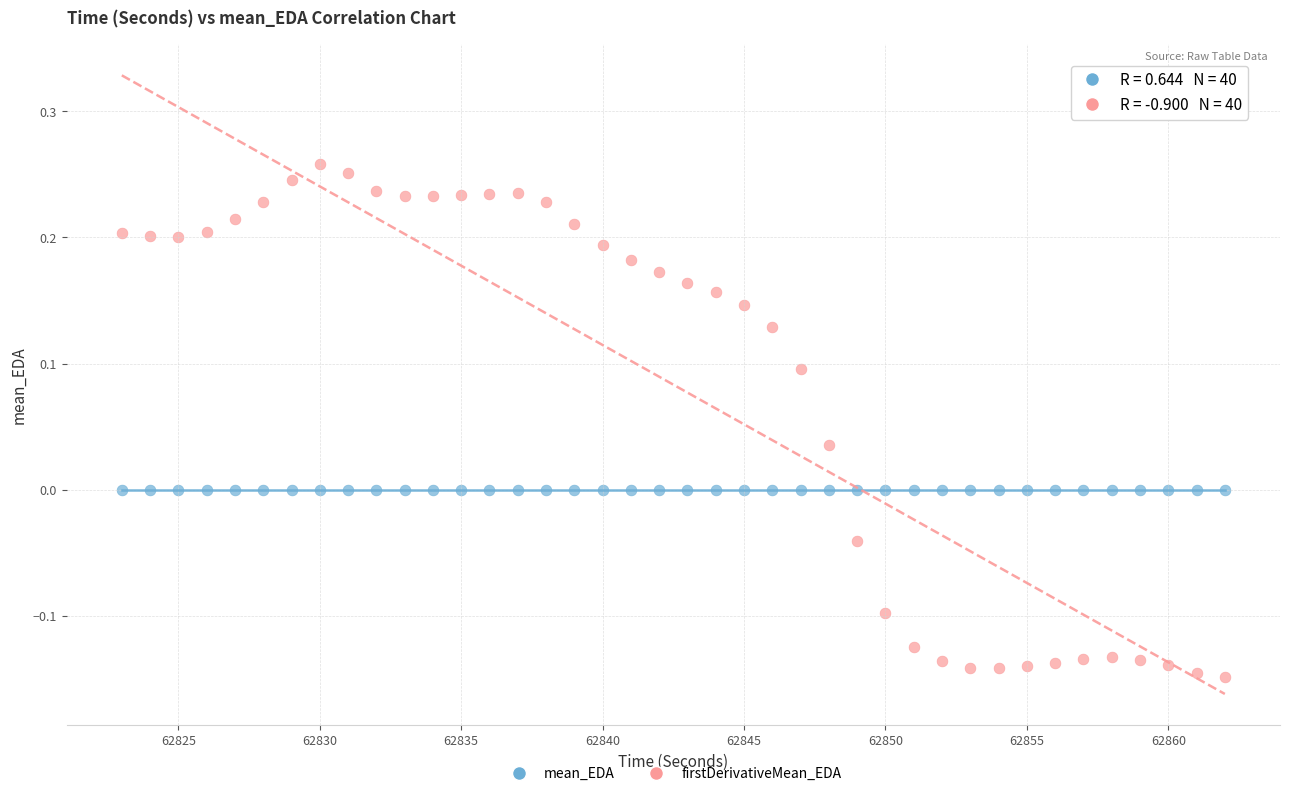

Which series contains the lowest Y value?

firstDerivativeMean_EDA